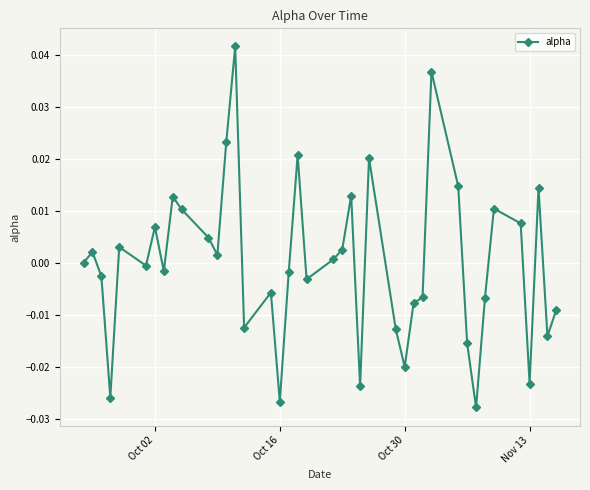

Count the number of categories in the chart.

40